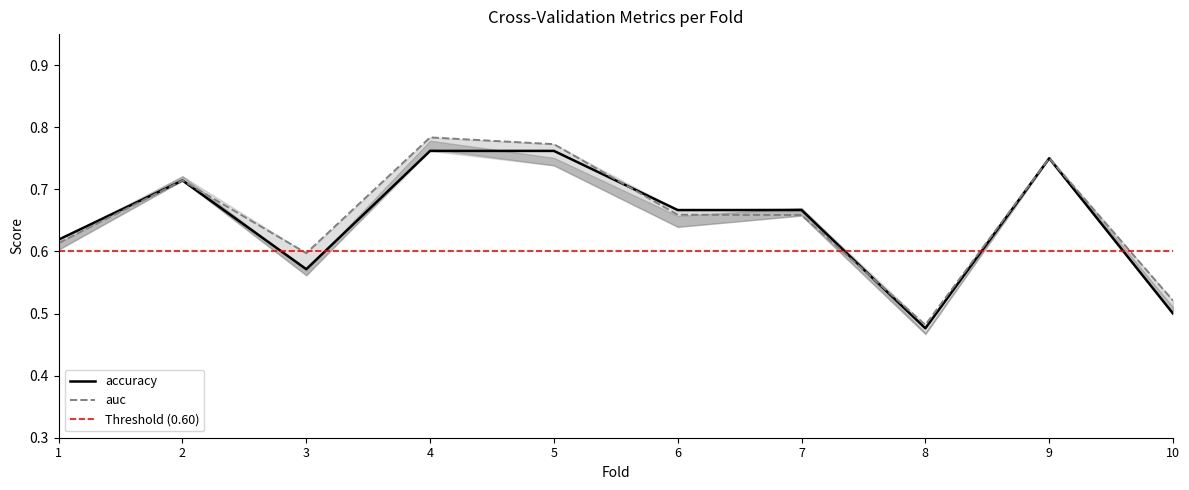

Which series has the largest total across all categories?

auc